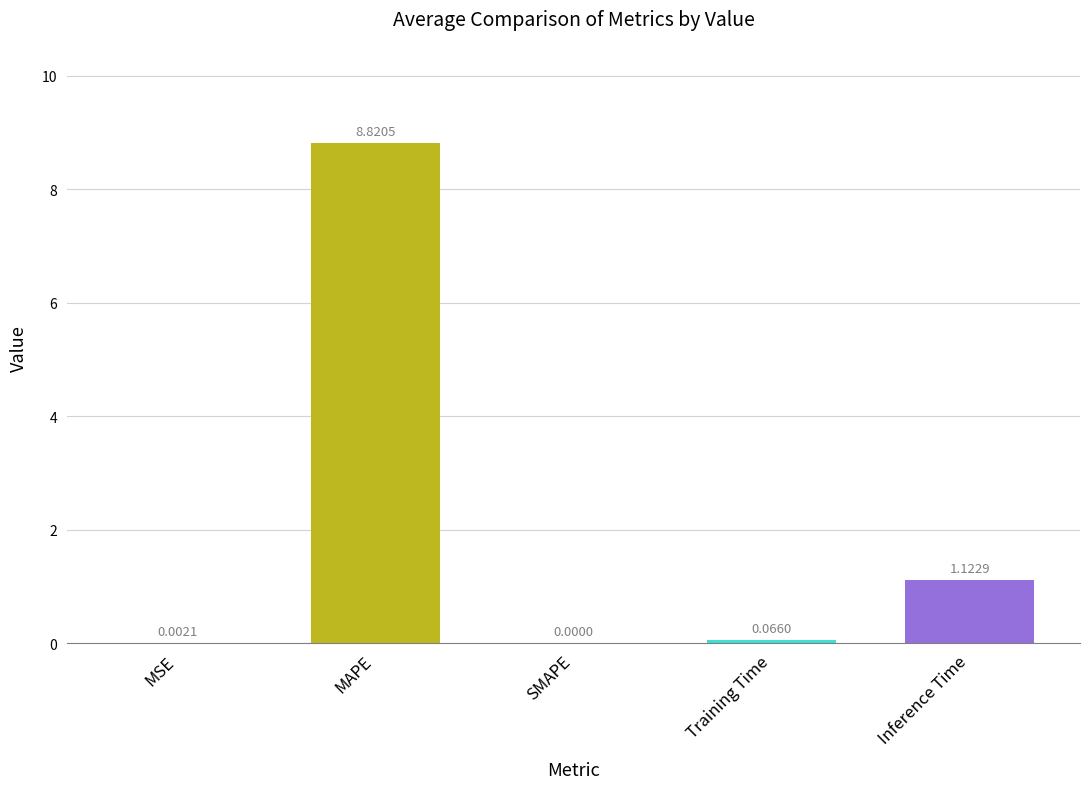

What is the sum of the values at Inference Time and MAPE?

9.9